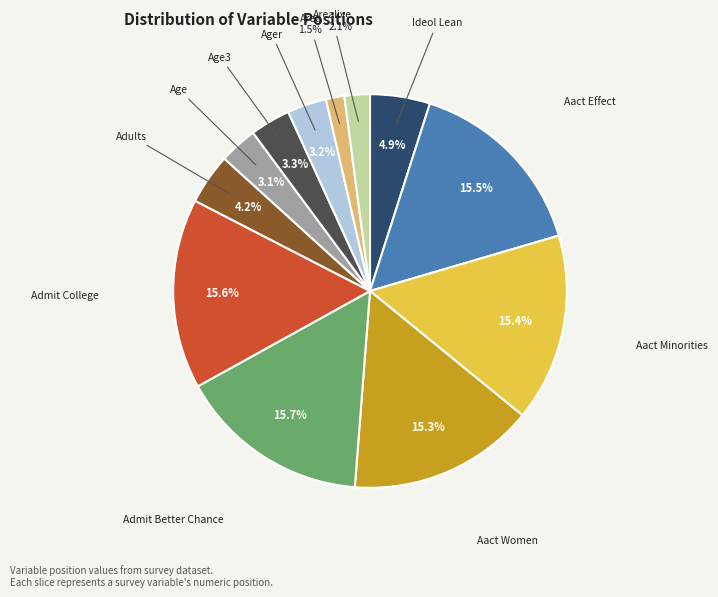

Is there any slice that represents more than half of the pie?

No